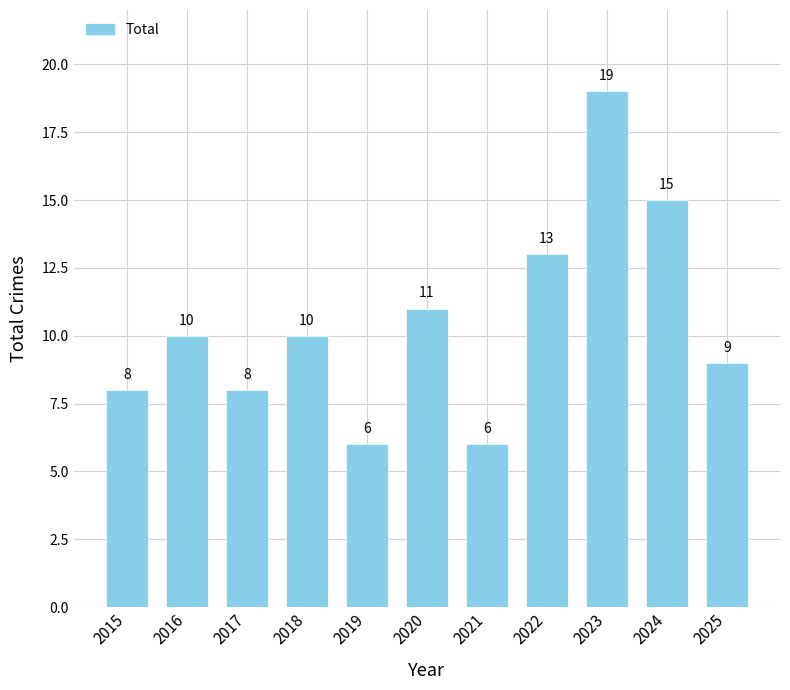

What is the ratio of the value at 2019 to the value at 2023?

0.3